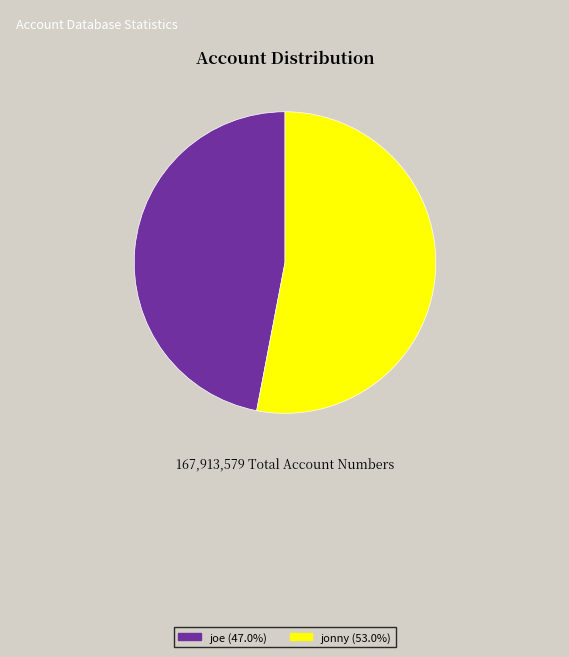

Approximately how many times larger is the value at joe (47.0%) compared to jonny (53.0%)?

0.9